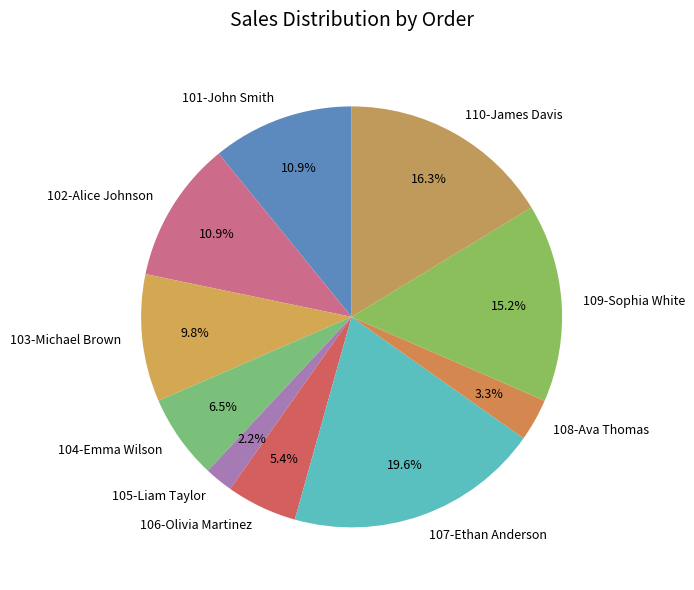

Does 105-Liam Taylor account for over 50% of the chart?

No